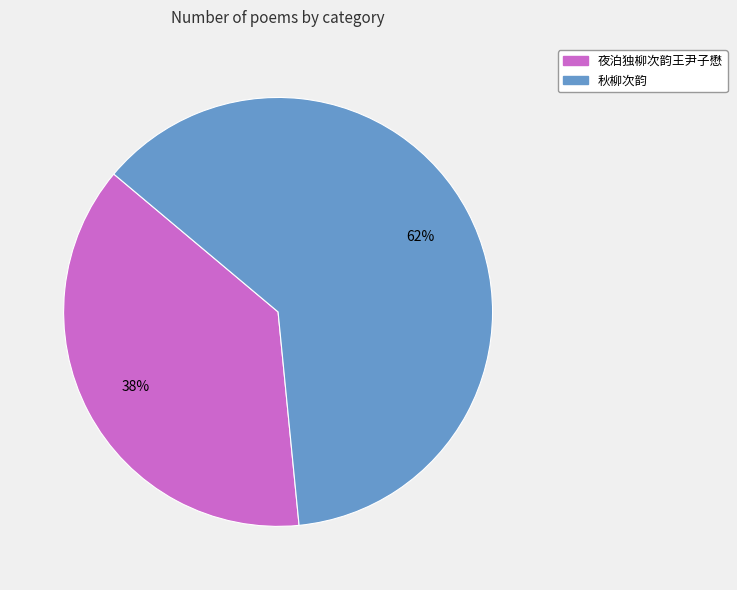

What percentage is the 秋柳次韵 slice, to the nearest percent?

62%